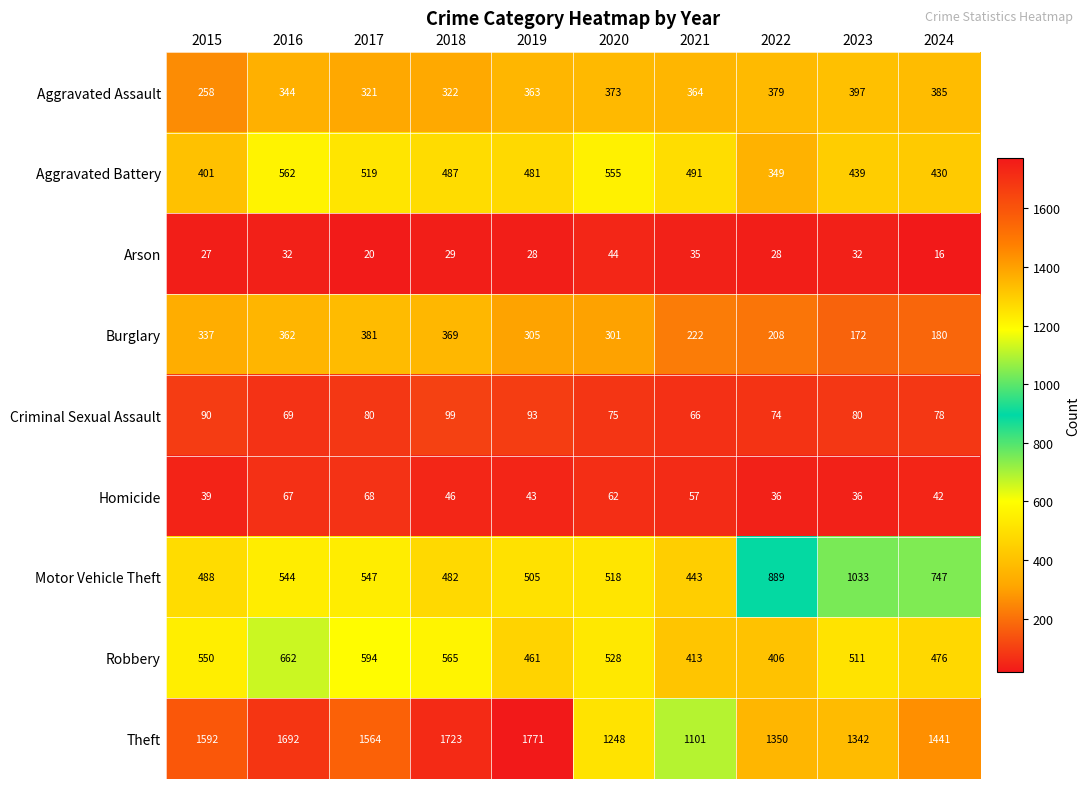

What is the total value across all series at 2018?

4122